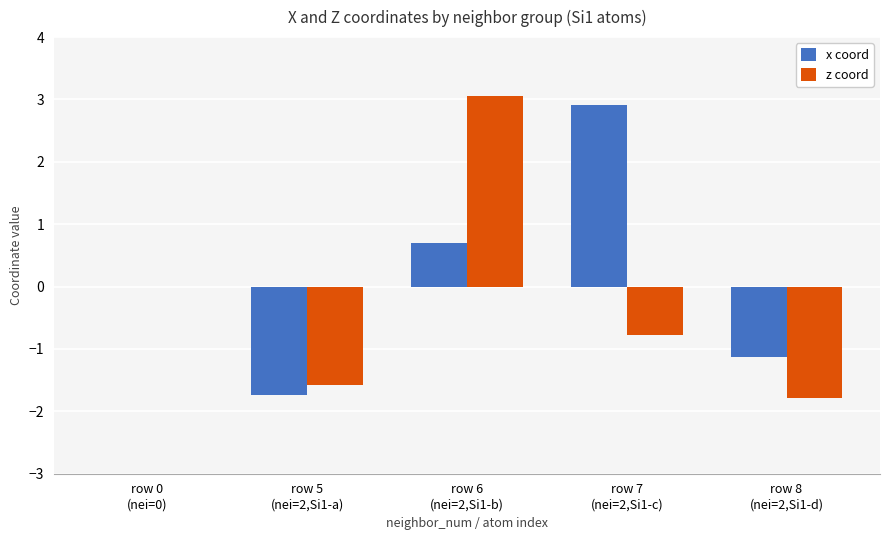

Is the value of x coord at row 0
(nei=0) greater than the value of z coord at row 6
(nei=2,Si1-b)?

No